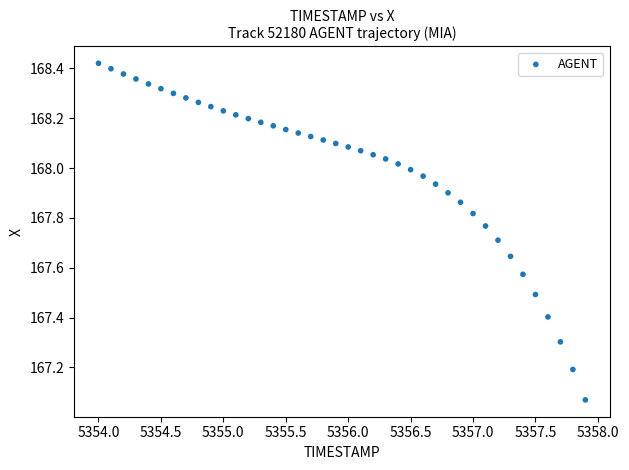

What is the range of Y values (max minus min)?

1.4